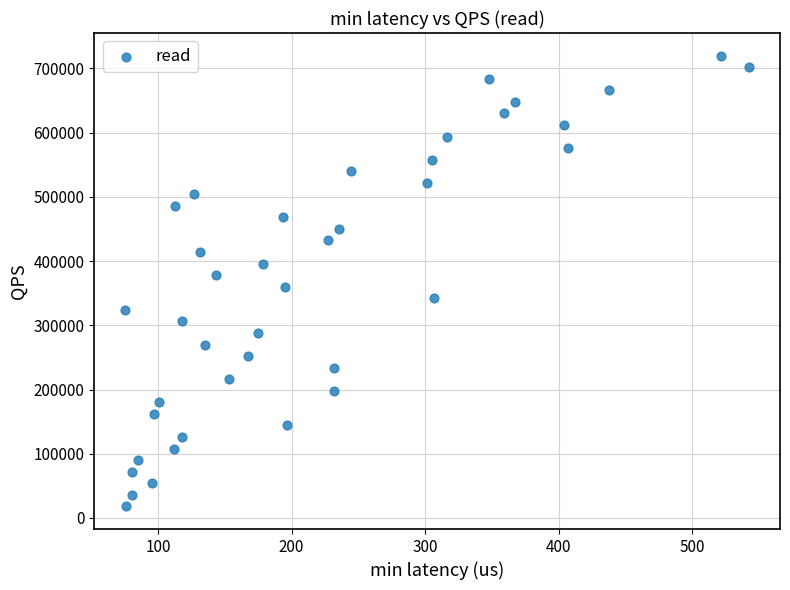

What is the range of X values (max minus min)?

467.1